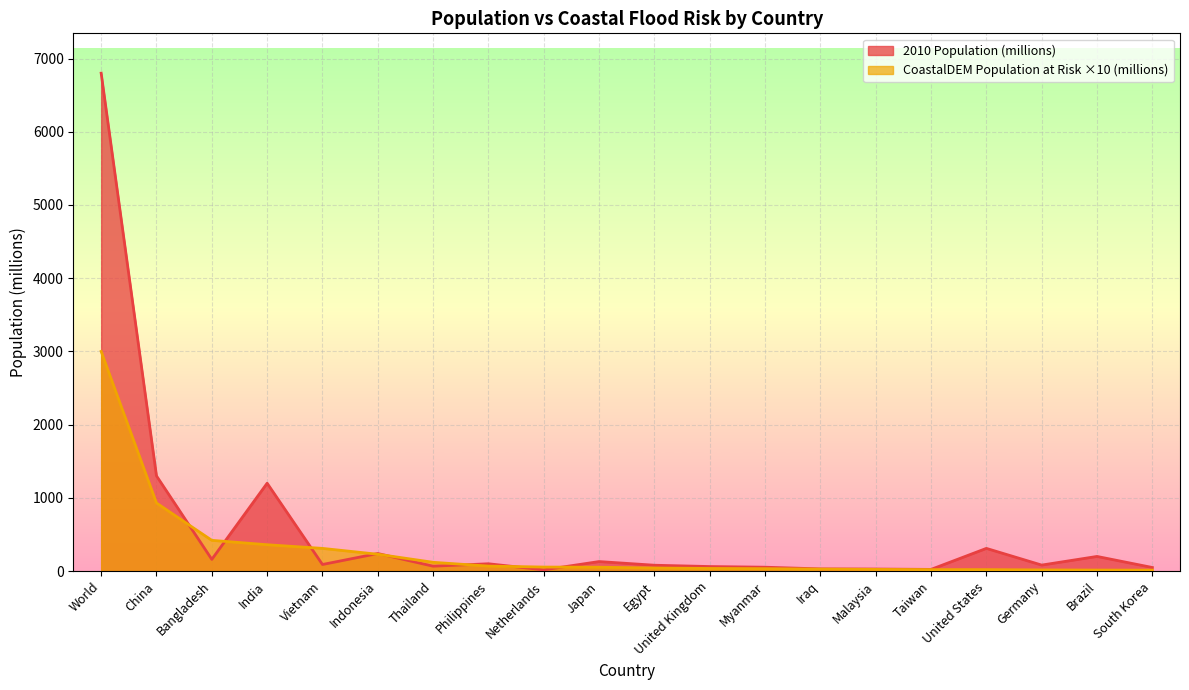

How many lines are shown in the chart?

2